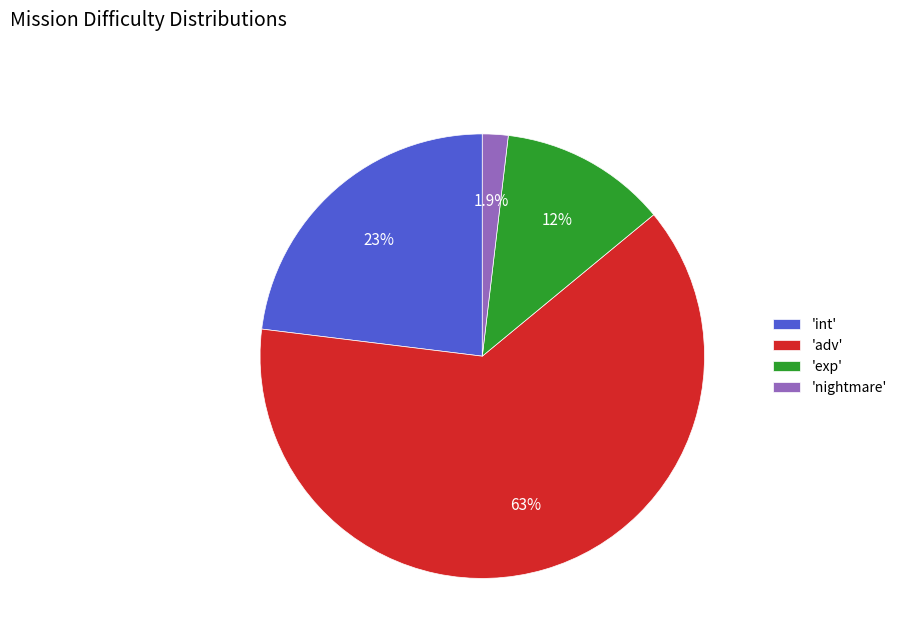

Does 'nightmare' represent more than half of the total?

No